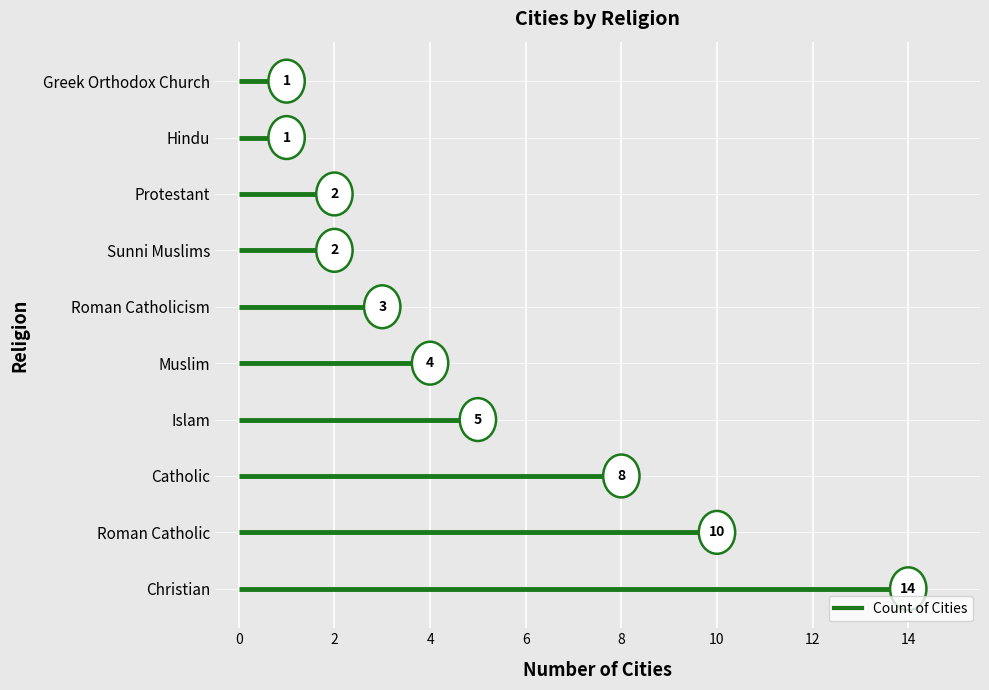

Is it true that the value at Catholic is 8?

True